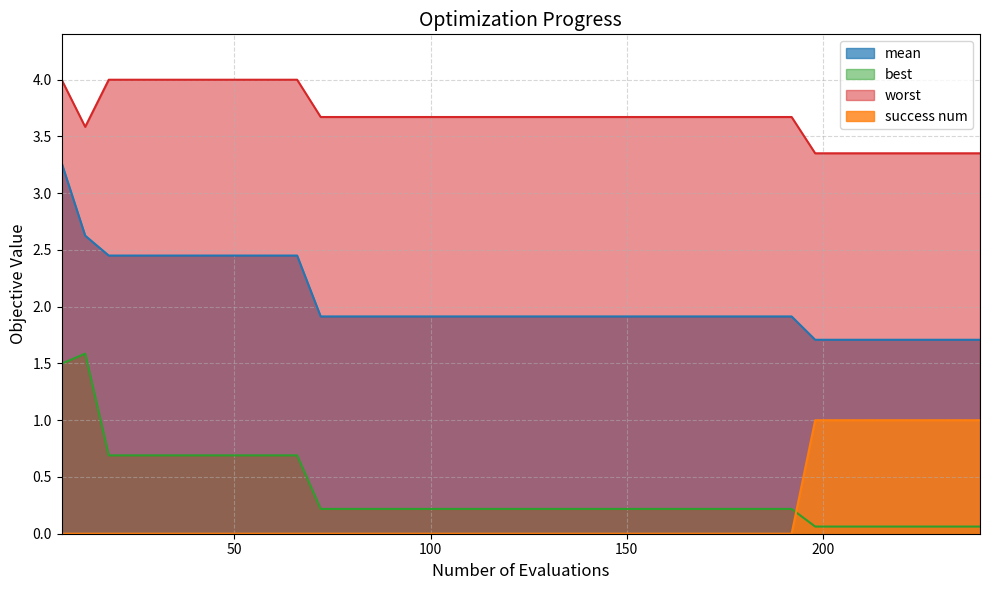

What is the maximum value shown in the chart?

4.0